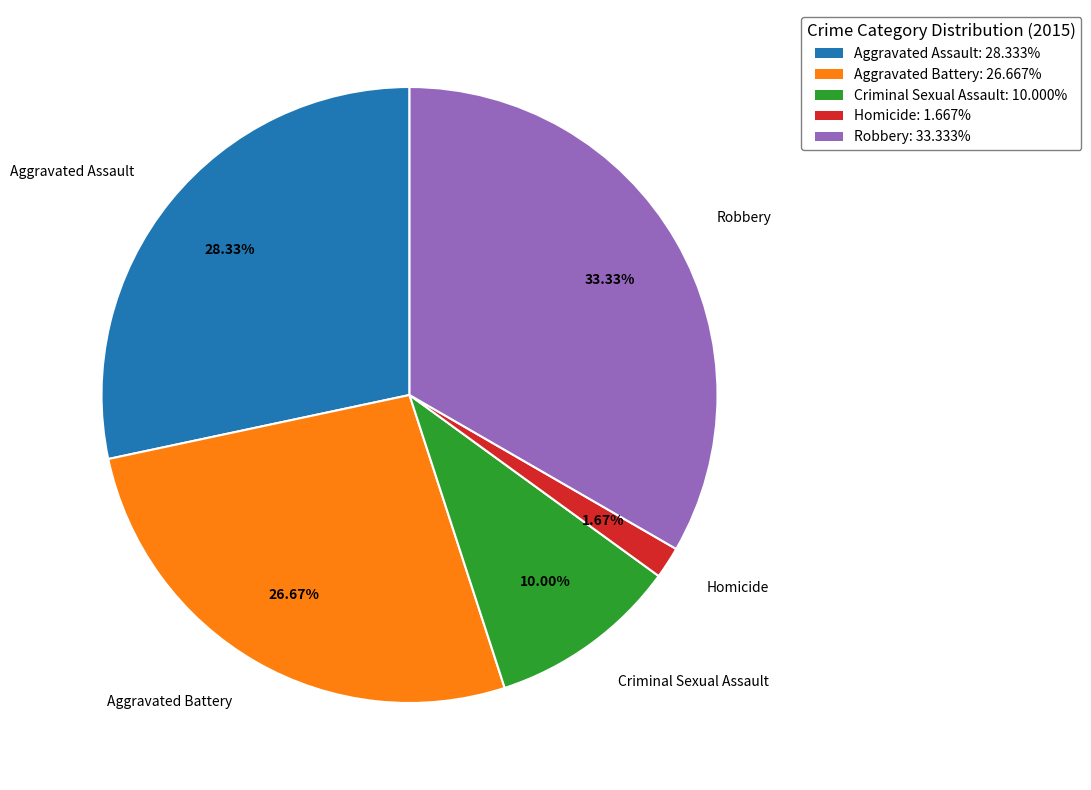

To the nearest percent, what is the difference between the largest and smallest slice percentages?

32%